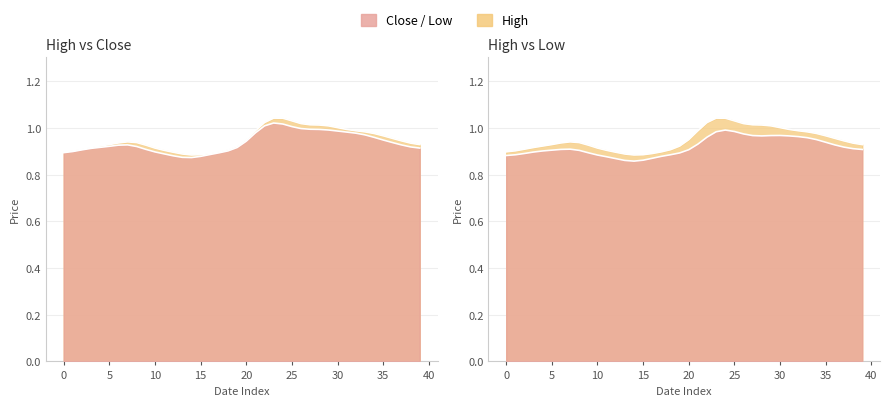

At which category is the sum across all series the highest?

23